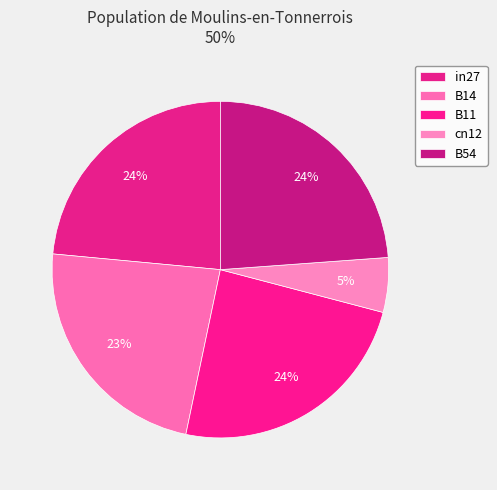

Is it true that in27 is 24% of the pie?

True